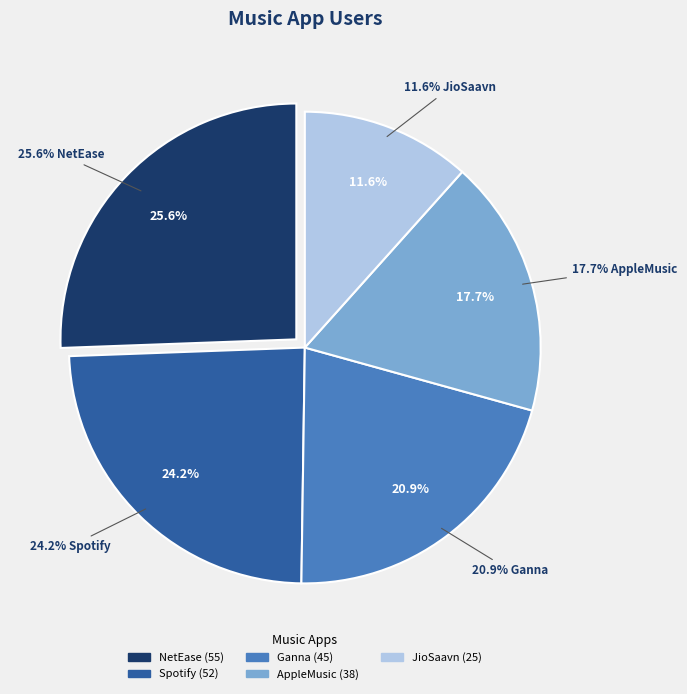

Combined, what portion of the pie is AppleMusic and Spotify?

41.9%